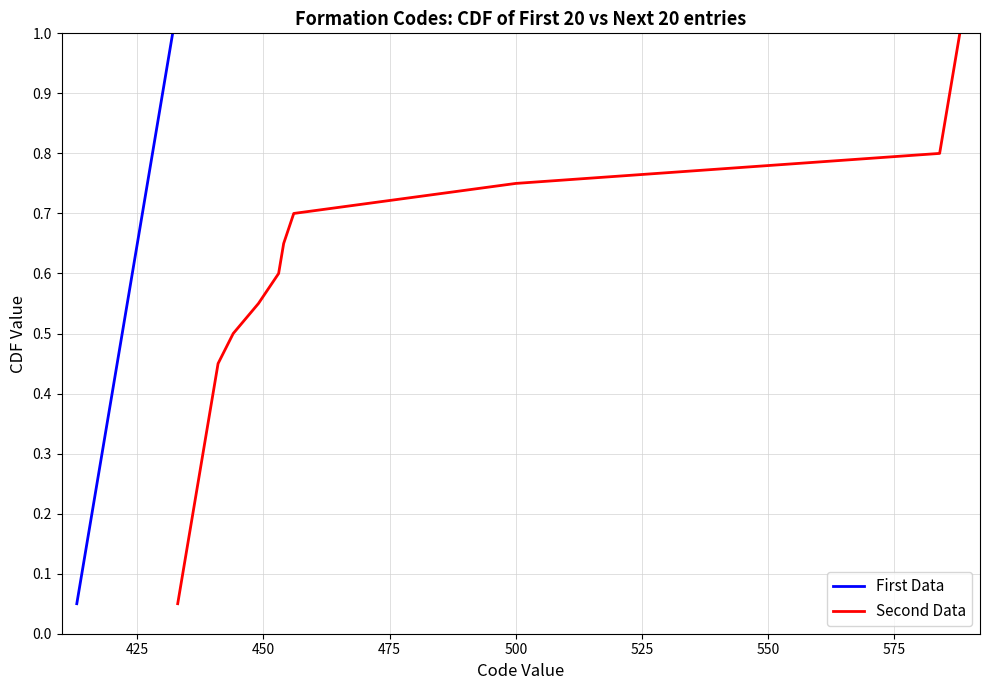

How many distinct data groups are displayed?

2